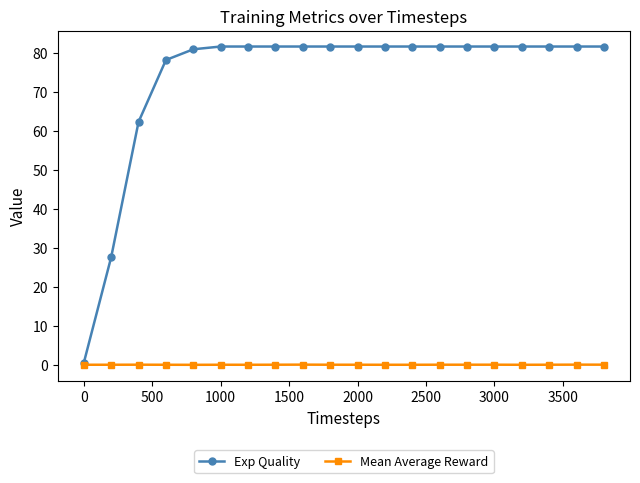

What is the maximum value shown in the chart?

81.7